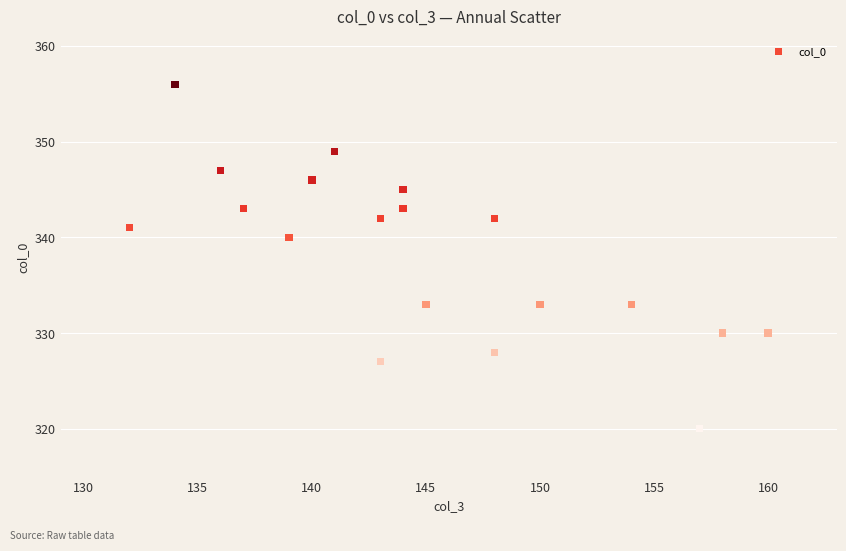

What is the range of Y values (max minus min)?

36